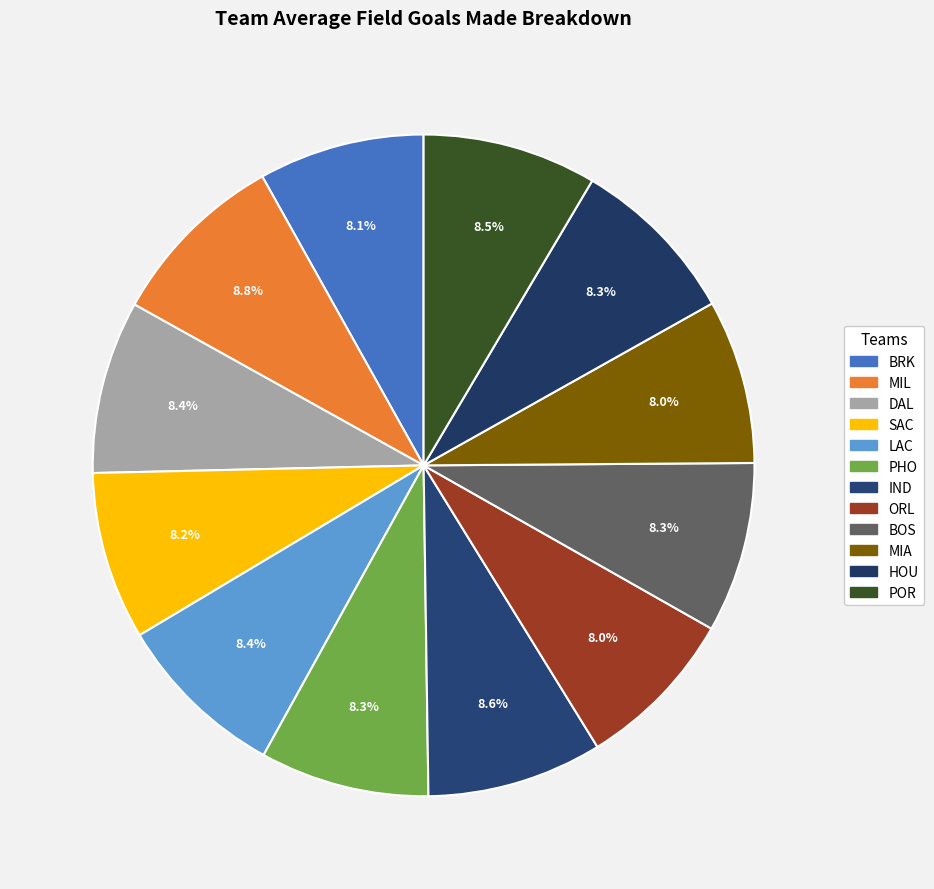

How many slices are in this pie chart?

12